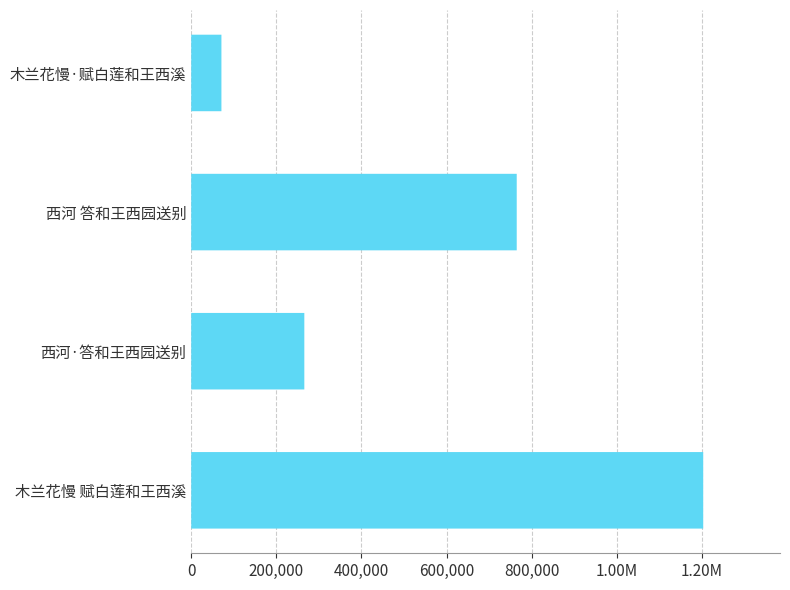

What is the sum of all values?

2304049